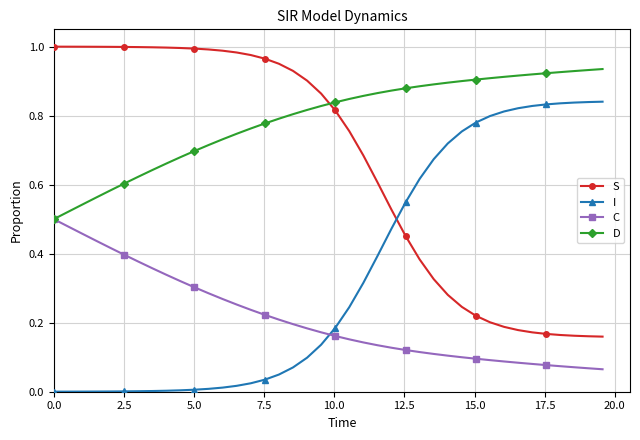

True or false: S and C intersect in this chart.

False